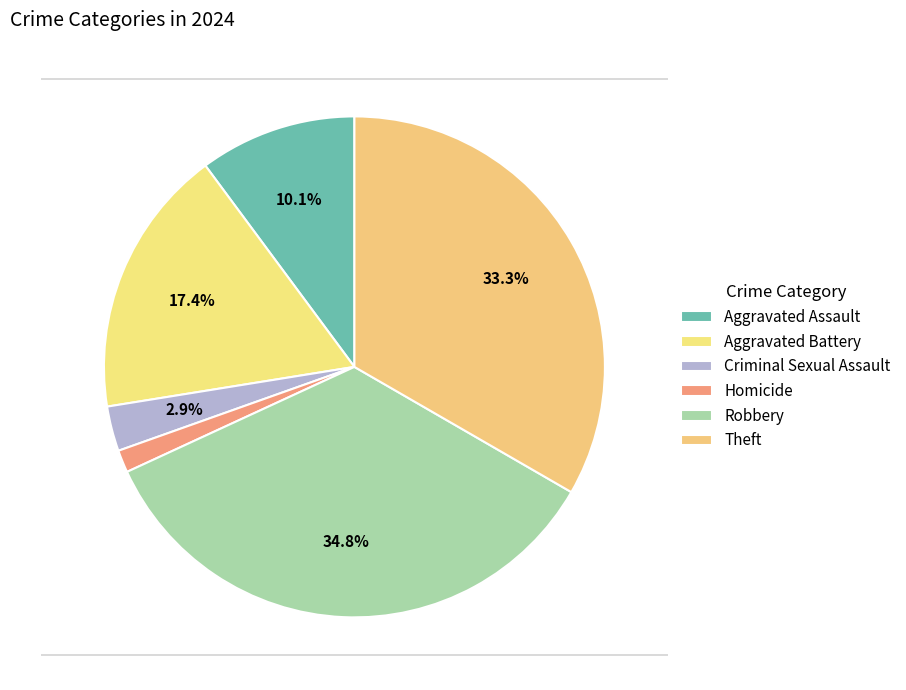

How many slices are in this pie chart?

6